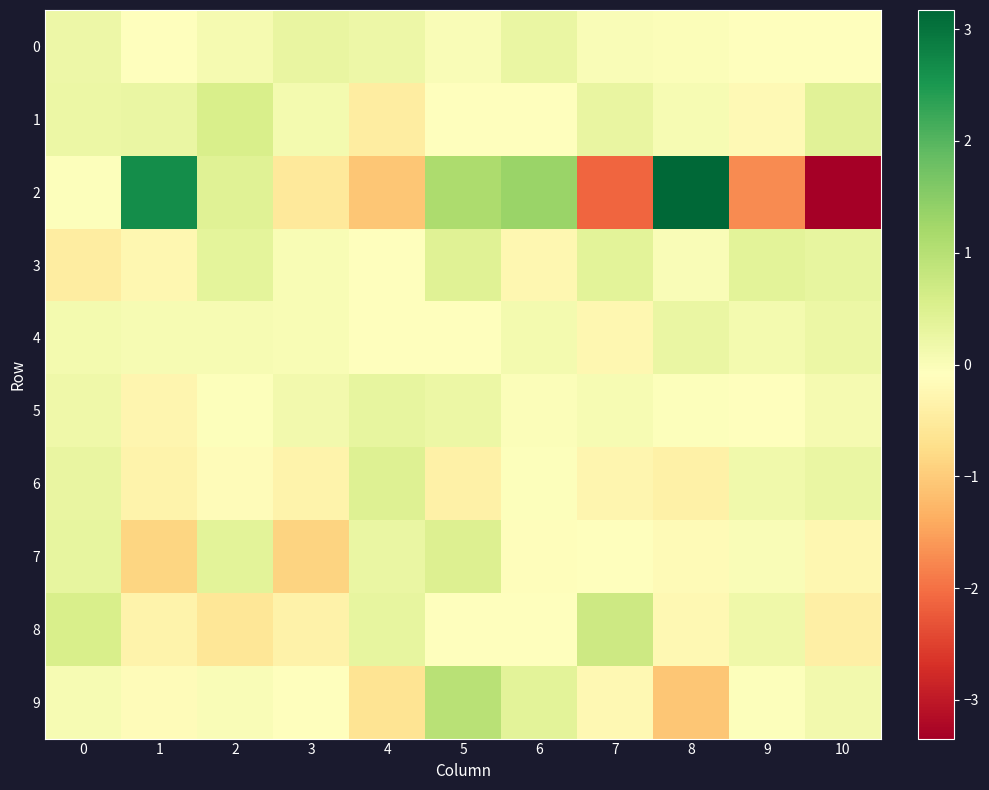

Reading left to right, what are all the values shown in this chart?

0: 0=0.2	1=-0.1	2=0.1	3=0.3	4=0.2	5=0.0	6=0.3	7=0.0	8=-0.0	9=-0.1	10=-0.1
1: 0=0.2	1=0.3	2=0.6	3=0.1	4=-0.5	5=-0.1	6=-0.1	7=0.3	8=0.0	9=-0.2	10=0.4
2: 0=-0.1	1=2.6	2=0.4	3=-0.5	4=-1.1	5=1.1	6=1.3	7=-2.1	8=3.2	9=-1.7	10=-3.3
3: 0=-0.5	1=-0.2	2=0.4	3=0.0	4=-0.1	5=0.4	6=-0.3	7=0.4	8=-0.0	9=0.4	10=0.3
4: 0=0.1	1=0.1	2=0.0	3=0.0	4=-0.1	5=-0.1	6=0.1	7=-0.2	8=0.3	9=0.1	10=0.2
5: 0=0.2	1=-0.3	2=-0.0	3=0.1	4=0.3	5=0.2	6=-0.0	7=0.1	8=-0.0	9=-0.1	10=0.1
6: 0=0.3	1=-0.3	2=-0.1	3=-0.3	4=0.5	5=-0.4	6=-0.1	7=-0.3	8=-0.4	9=0.2	10=0.3
7: 0=0.3	1=-0.9	2=0.4	3=-0.9	4=0.3	5=0.5	6=-0.1	7=-0.1	8=-0.2	9=0.0	10=-0.2
8: 0=0.6	1=-0.3	2=-0.6	3=-0.4	4=0.3	5=-0.1	6=-0.1	7=0.7	8=-0.2	9=0.2	10=-0.4
9: 0=0.1	1=-0.2	2=-0.0	3=-0.1	4=-0.6	5=1.0	6=0.4	7=-0.2	8=-1.1	9=-0.1	10=0.1